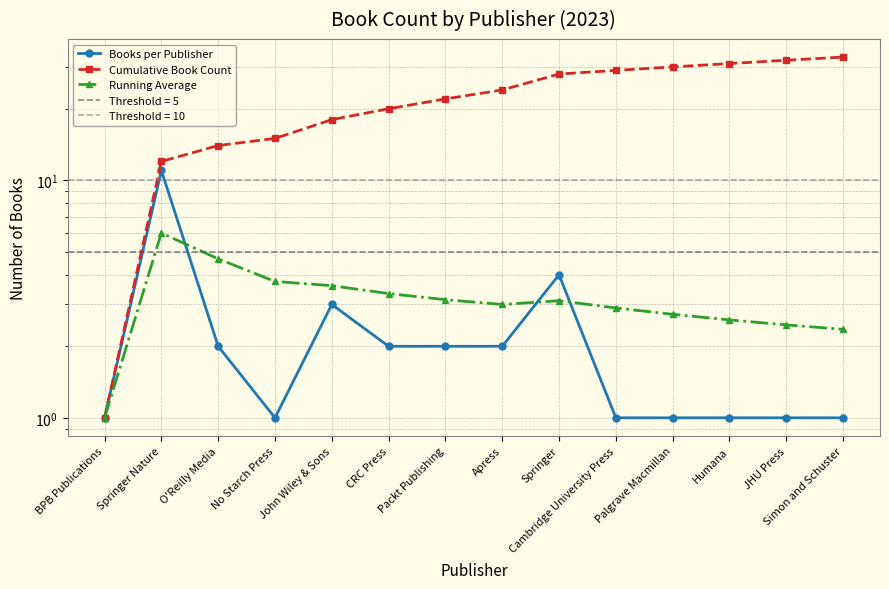

Reading left to right, extract all data points from this chart.

Books per Publisher: BPB Publications=1.0	Springer Nature=11.0	O'Reilly Media=2.0	No Starch Press=1.0	John Wiley & Sons=3.0	CRC Press=2.0	Packt Publishing=2.0	Apress=2.0	Springer=4.0	Cambridge University Press=1.0	Palgrave Macmillan=1.0	Humana=1.0	JHU Press=1.0	Simon and Schuster=1.0
Cumulative Book Count: BPB Publications=1.0	Springer Nature=12.0	O'Reilly Media=14.0	No Starch Press=15.0	John Wiley & Sons=18.0	CRC Press=20.0	Packt Publishing=22.0	Apress=24.0	Springer=28.0	Cambridge University Press=29.0	Palgrave Macmillan=30.0	Humana=31.0	JHU Press=32.0	Simon and Schuster=33.0
Running Average: BPB Publications=1.0	Springer Nature=6.0	O'Reilly Media=4.7	No Starch Press=3.8	John Wiley & Sons=3.6	CRC Press=3.3	Packt Publishing=3.1	Apress=3.0	Springer=3.1	Cambridge University Press=2.9	Palgrave Macmillan=2.7	Humana=2.6	JHU Press=2.5	Simon and Schuster=2.4